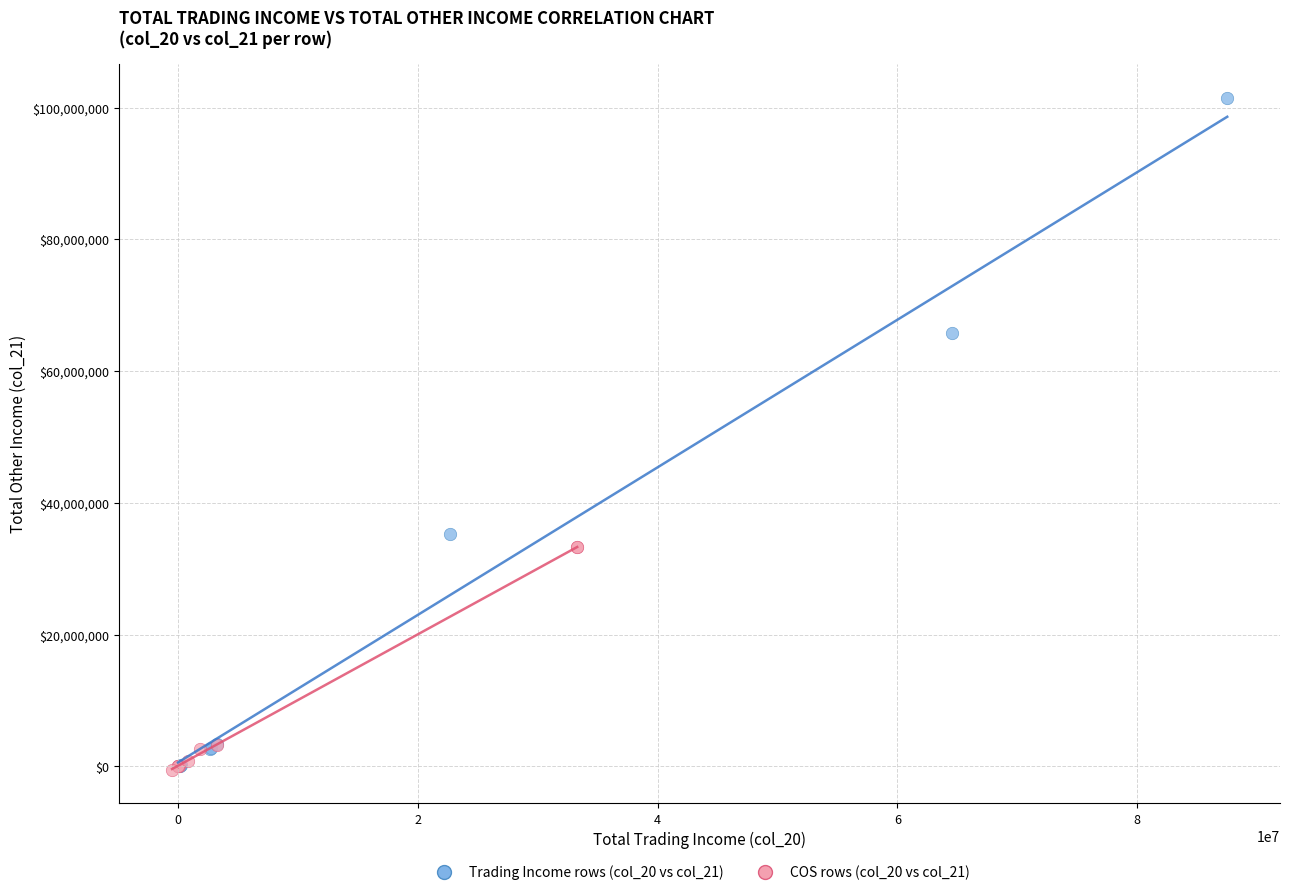

Which series reaches the maximum Y coordinate?

Trading Income rows (col_20 vs col_21)